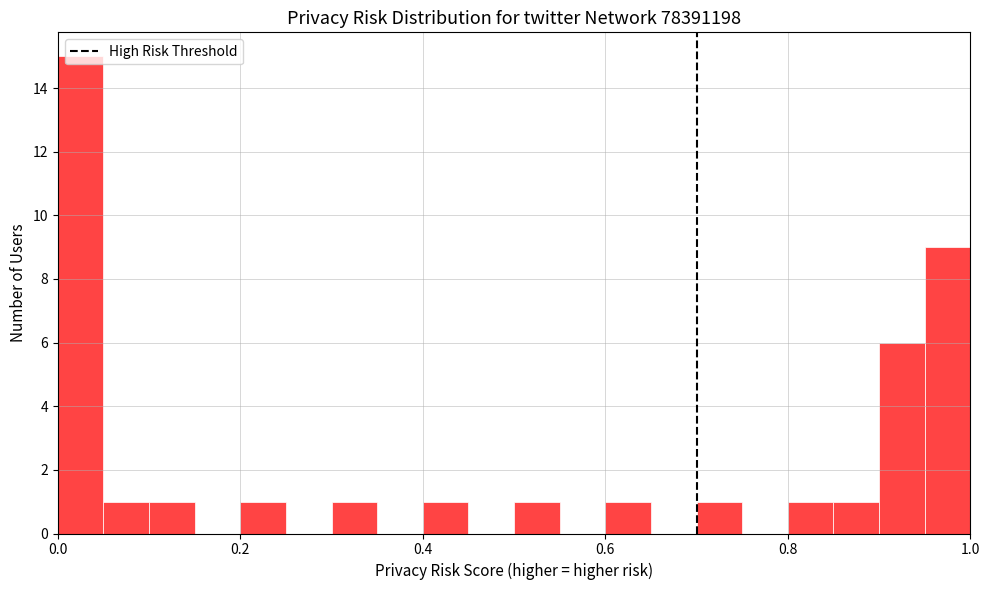

Around what value on the x-axis is the tallest bar? Give the approximate position of its centre, as read against the axis.

0.02